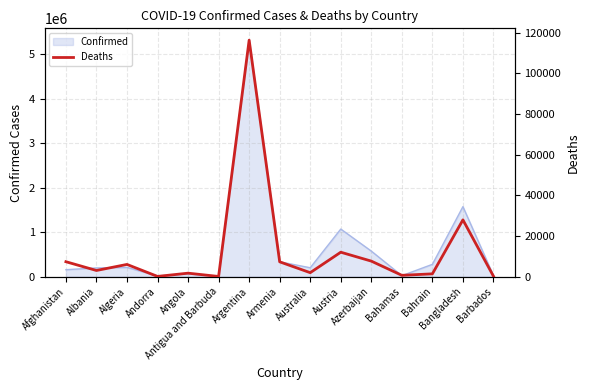

Which has a higher value, Barbados or Bahamas?

Bahamas